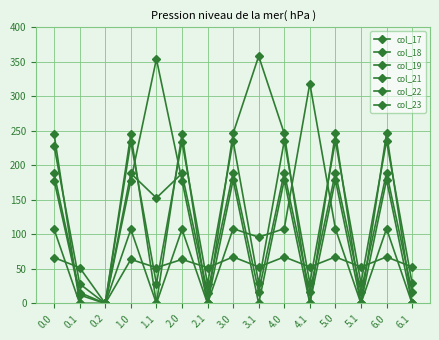

Reading left to right, list all the values displayed in this chart.

col_17: 0.0=66.4	0.1=51.9	0.2=0.0	1.0=63.8	1.1=51.9	2.0=63.8	2.1=51.9	3.0=67.4	3.1=52.9	4.0=67.4	4.1=52.9	5.0=67.4	5.1=52.9	6.0=67.4	6.1=52.9
col_18: 0.0=178.0	0.1=12.3	0.2=0.0	1.0=178.0	1.1=354.0	2.0=178.0	2.1=0.0	3.0=179.0	3.1=0.0	4.0=179.0	4.1=0.0	5.0=179.0	5.1=0.0	6.0=179.0	6.1=0.0
col_19: 0.0=245.1	0.1=0.0	0.2=0.0	1.0=245.1	1.1=0.0	2.0=245.1	2.1=0.0	3.0=246.1	3.1=358.0	4.0=246.1	4.1=0.0	5.0=246.1	5.1=0.0	6.0=246.1	6.1=0.0
col_21: 0.0=227.9	0.1=28.4	0.2=0.0	1.0=234.4	1.1=28.4	2.0=234.4	2.1=28.4	3.0=235.4	3.1=29.4	4.0=235.4	4.1=29.4	5.0=235.4	5.1=29.4	6.0=235.4	6.1=29.4
col_22: 0.0=188.3	0.1=15.9	0.2=0.0	1.0=188.3	1.1=152.8	2.0=188.3	2.1=15.9	3.0=189.3	3.1=16.9	4.0=189.3	4.1=16.9	5.0=189.3	5.1=16.9	6.0=189.3	6.1=16.9
col_23: 0.0=107.3	0.1=0.0	0.2=0.0	1.0=107.3	1.1=0.0	2.0=107.3	2.1=0.0	3.0=108.3	3.1=96.0	4.0=108.3	4.1=318.4	5.0=108.3	5.1=0.0	6.0=108.3	6.1=0.0